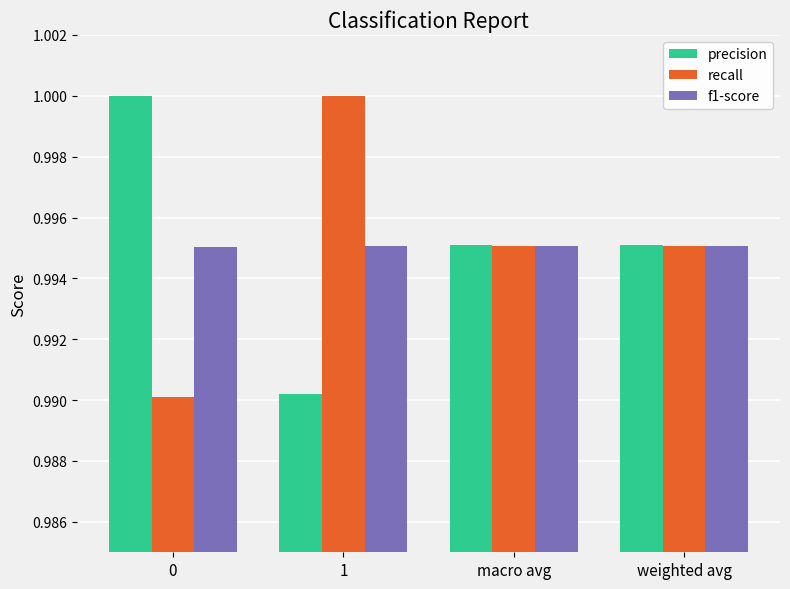

What is the sum of all recall values?

4.0